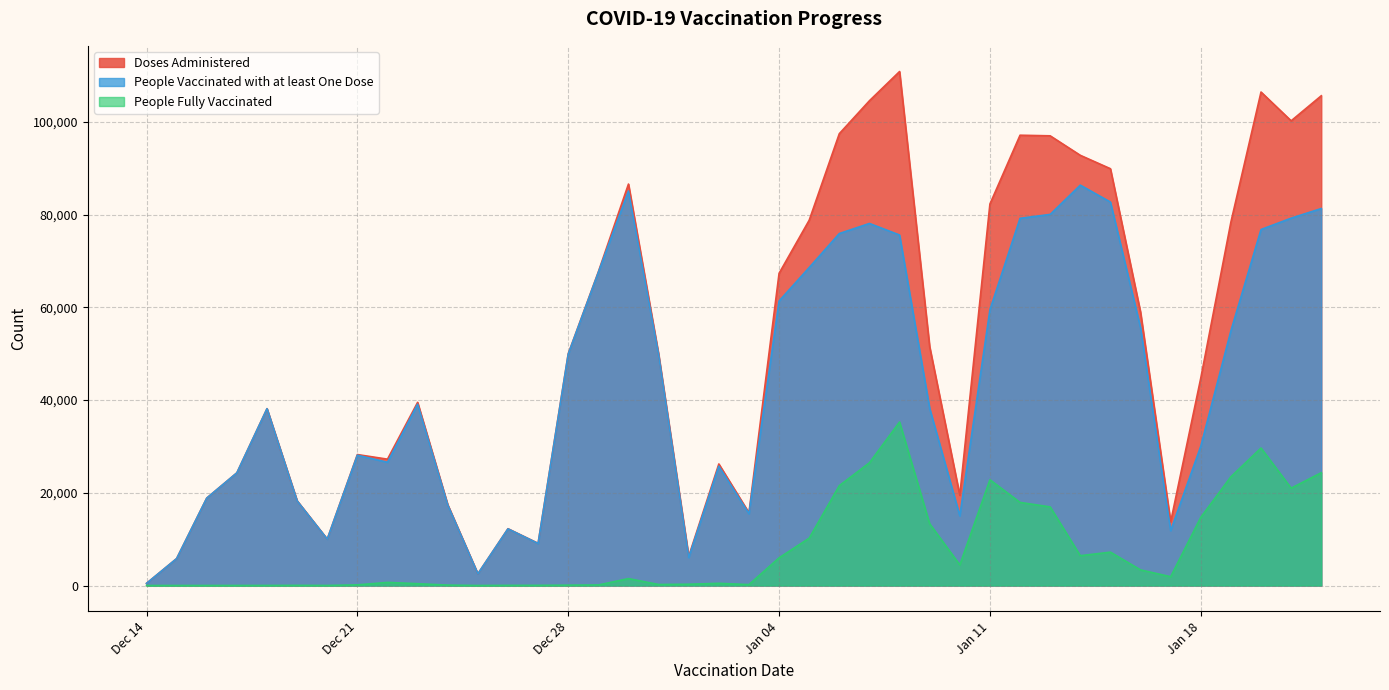

What is the highest value of the People Fully Vaccinated series?

35262